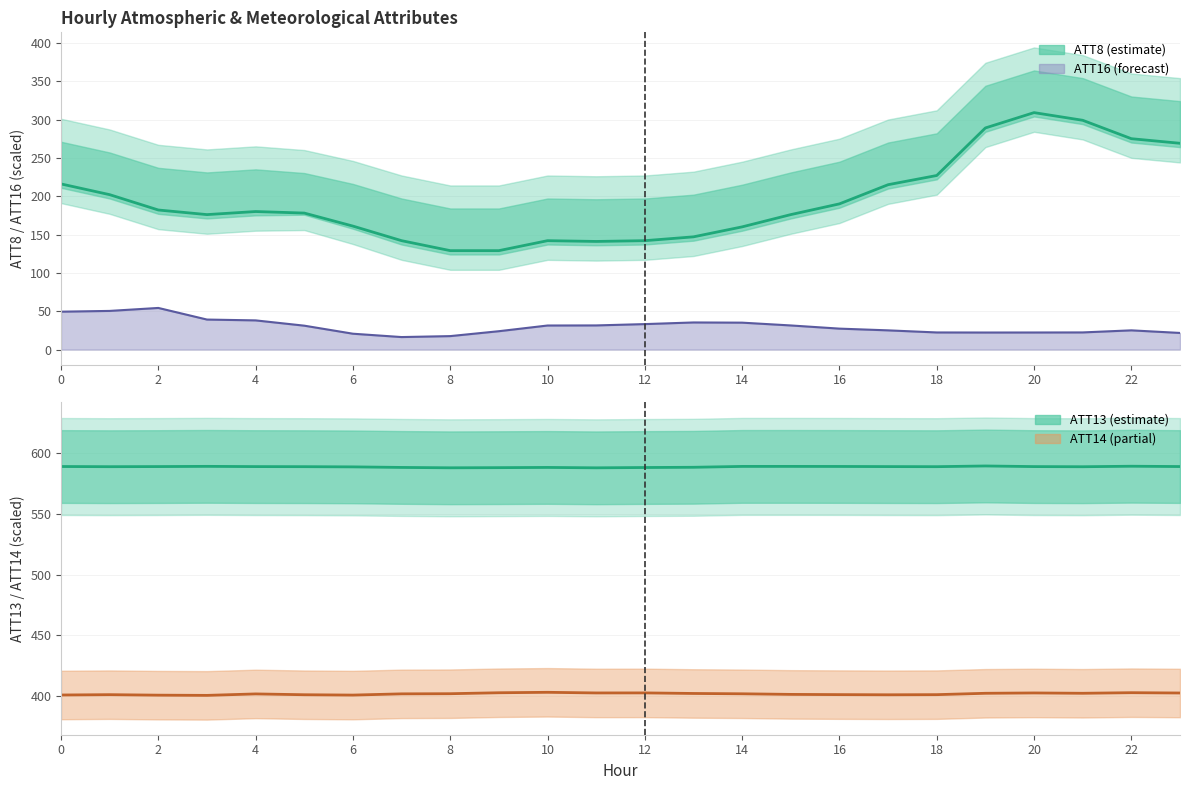

How many values in the ATT8 series exceed 180?

11